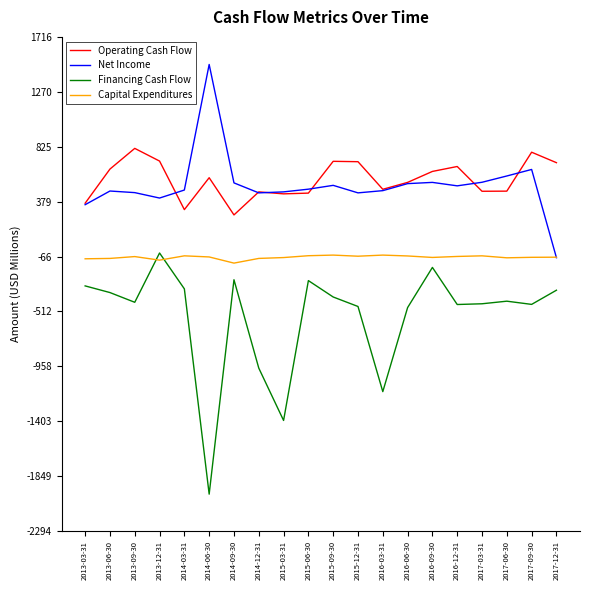

Between 2014-12-31 and 2016-12-31, which series saw the biggest shift?

Financing Cash Flow